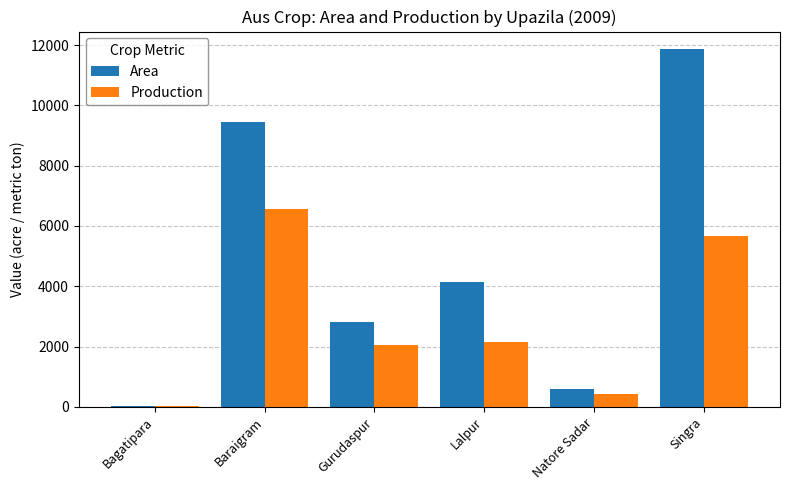

What are all the series names shown in the legend?

Area, Production